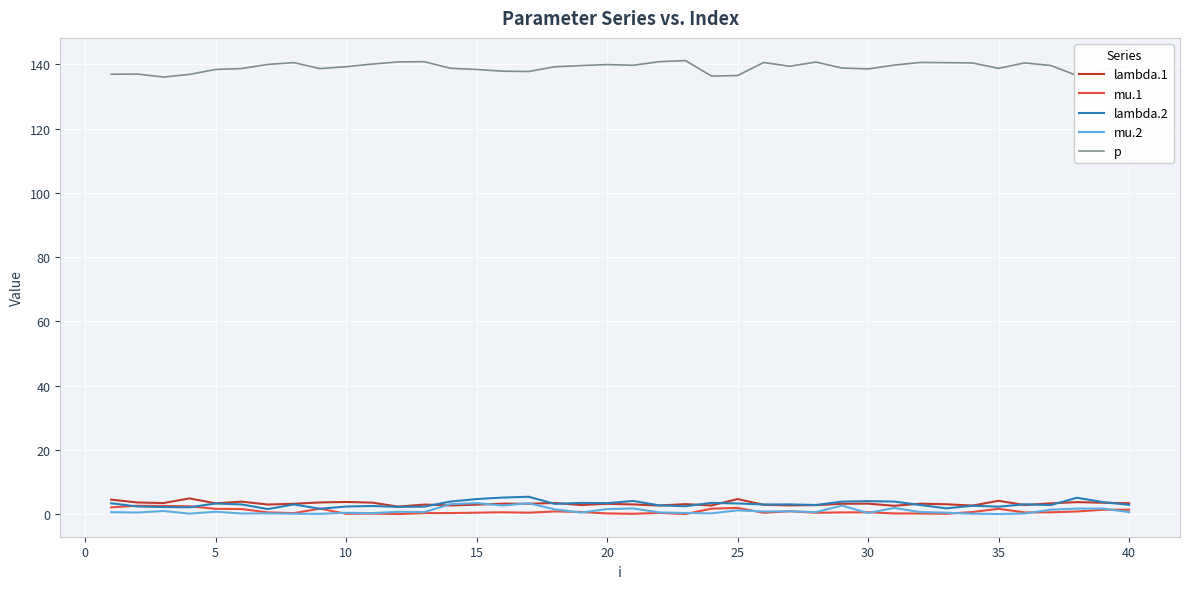

True or false: lambda.2 and p cross at least once.

False